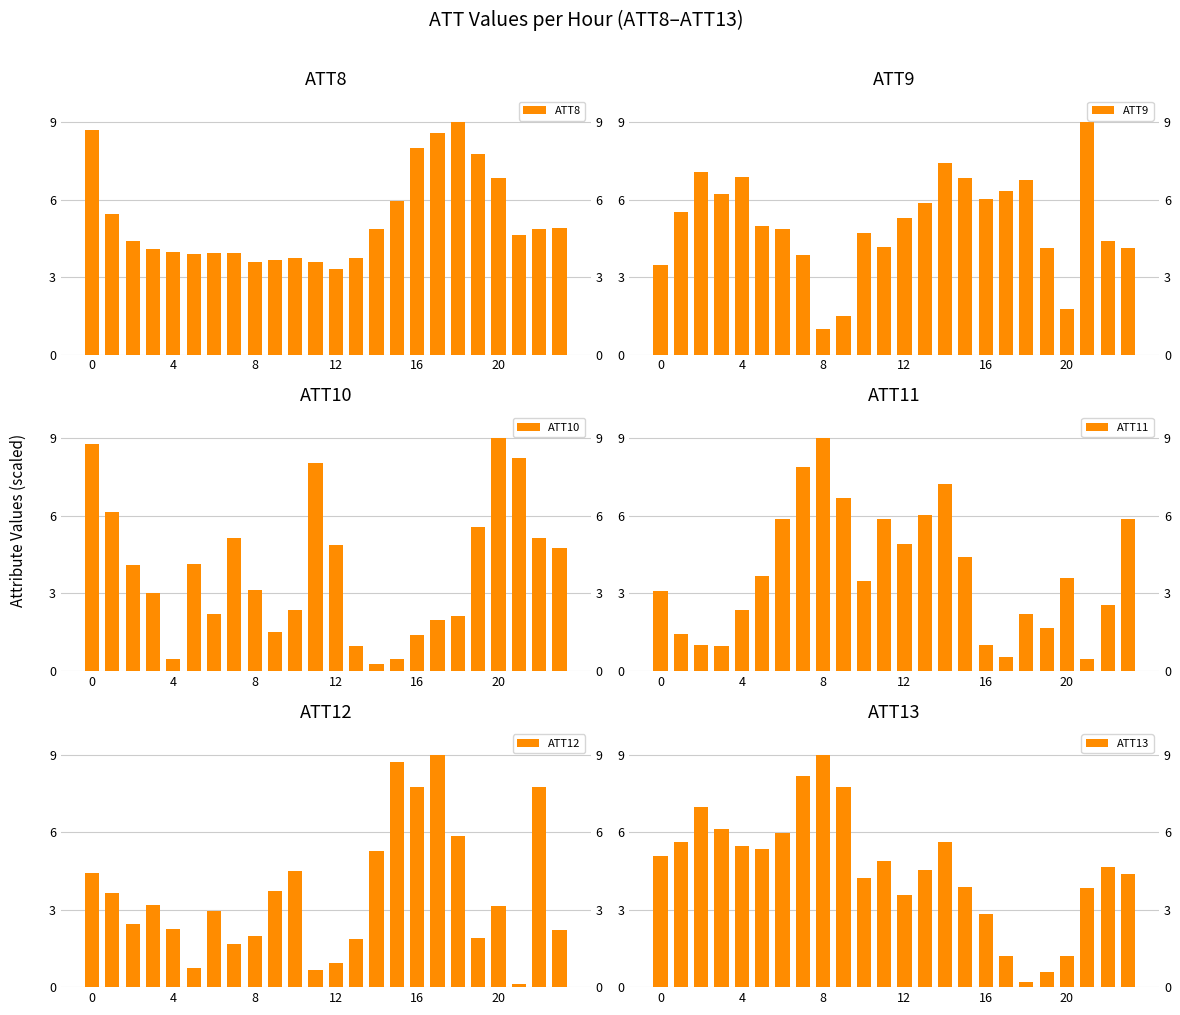

Which series has the largest total across all categories?

ATT8